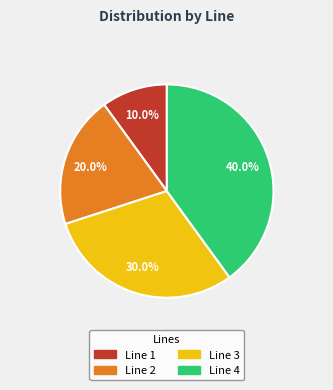

Is there any slice that represents more than half of the pie?

No